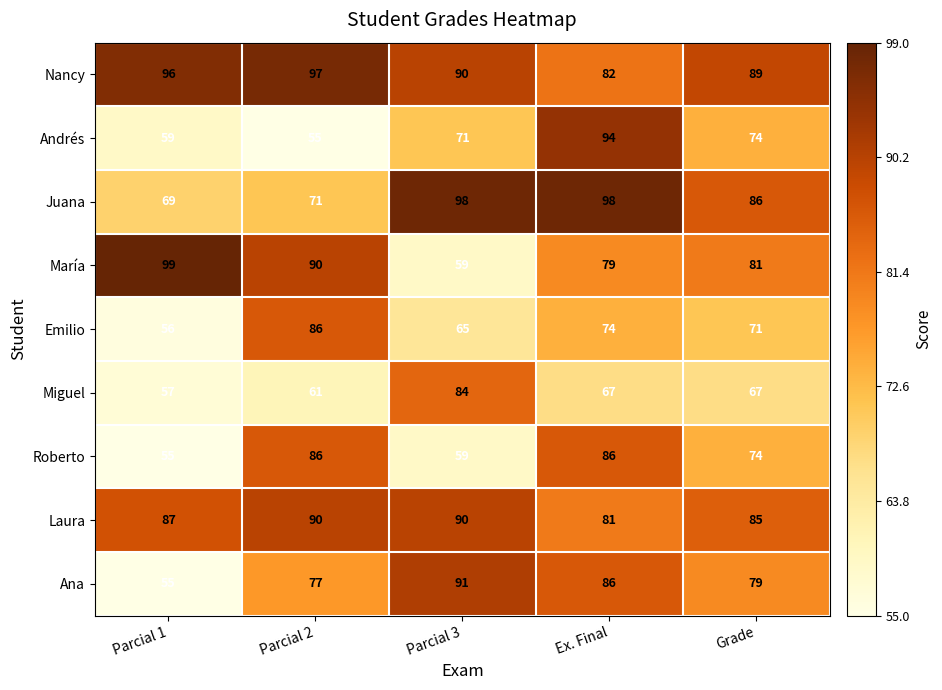

Where is Nancy nearest to the value 89?

Grade